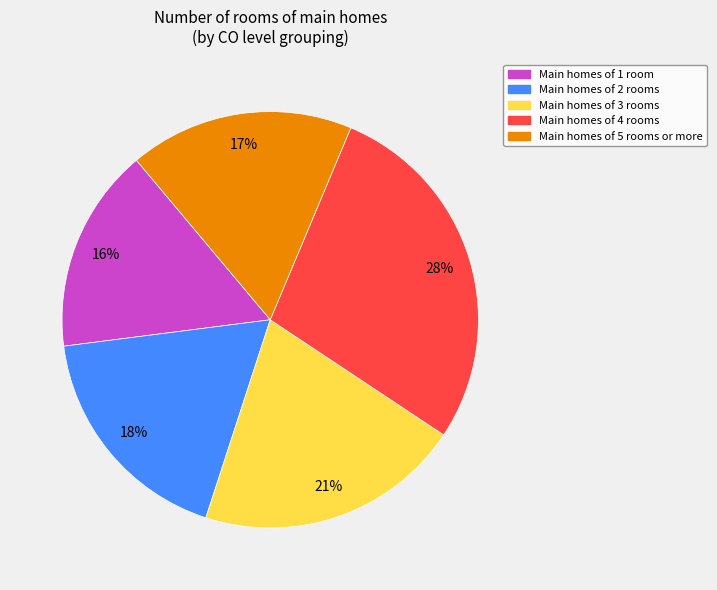

The Main homes of 3 rooms slice represents 21% of the pie. True or false?

True